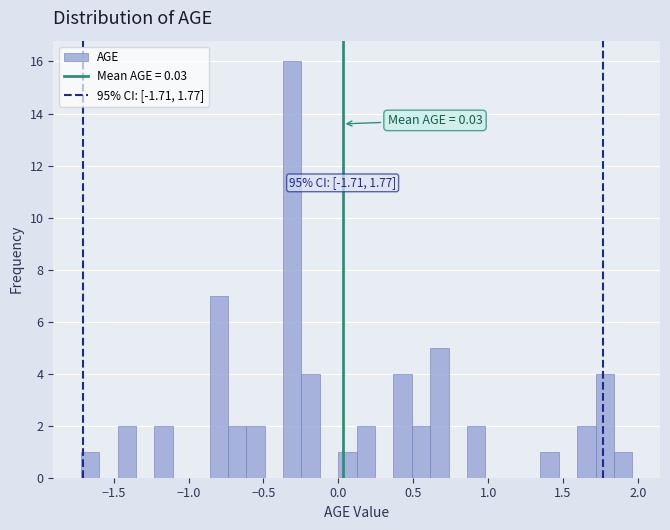

Around what value on the x-axis is the tallest bar? Give the approximate position of its centre, as read against the axis.

-0.30